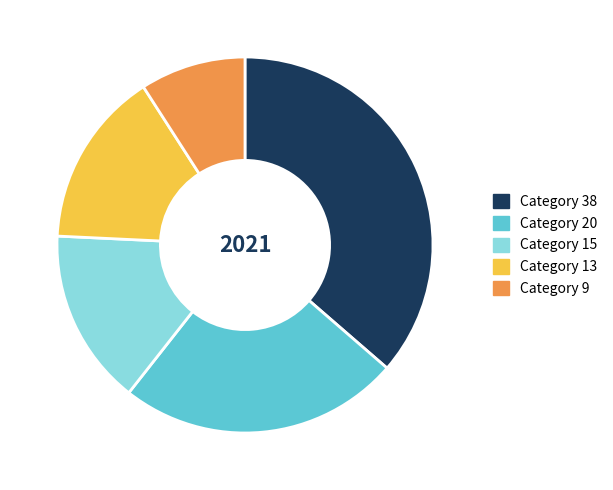

Is there any slice that represents more than half of the pie?

No